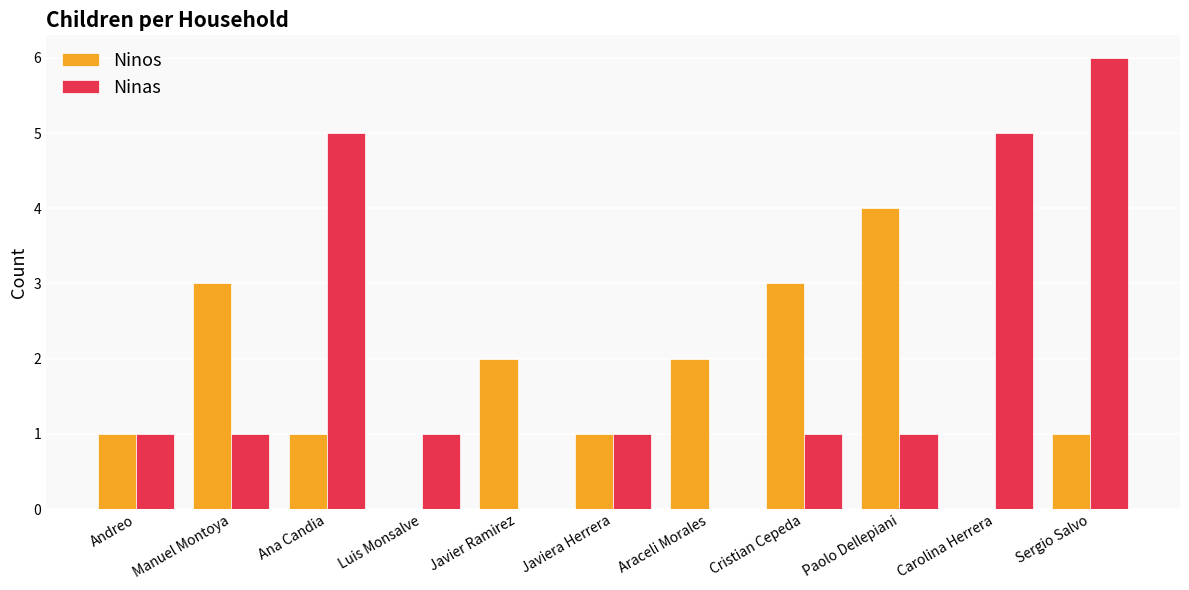

Is the value of Ninas at Andreo greater than the value of Ninos at Araceli Morales?

No